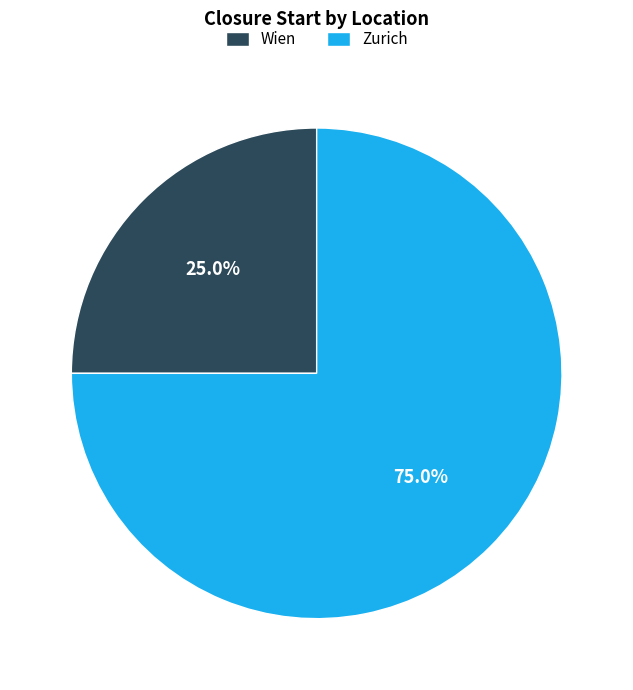

What portion of the pie excludes Wien?

75.0%